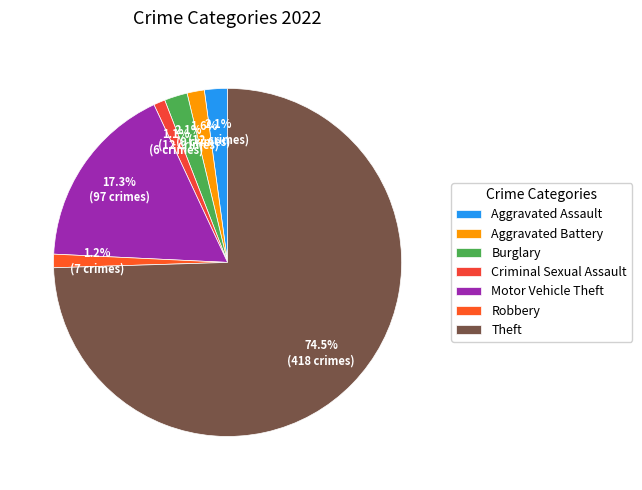

To the nearest percent, what is the combined percentage of Aggravated Assault and Criminal Sexual Assault?

3%